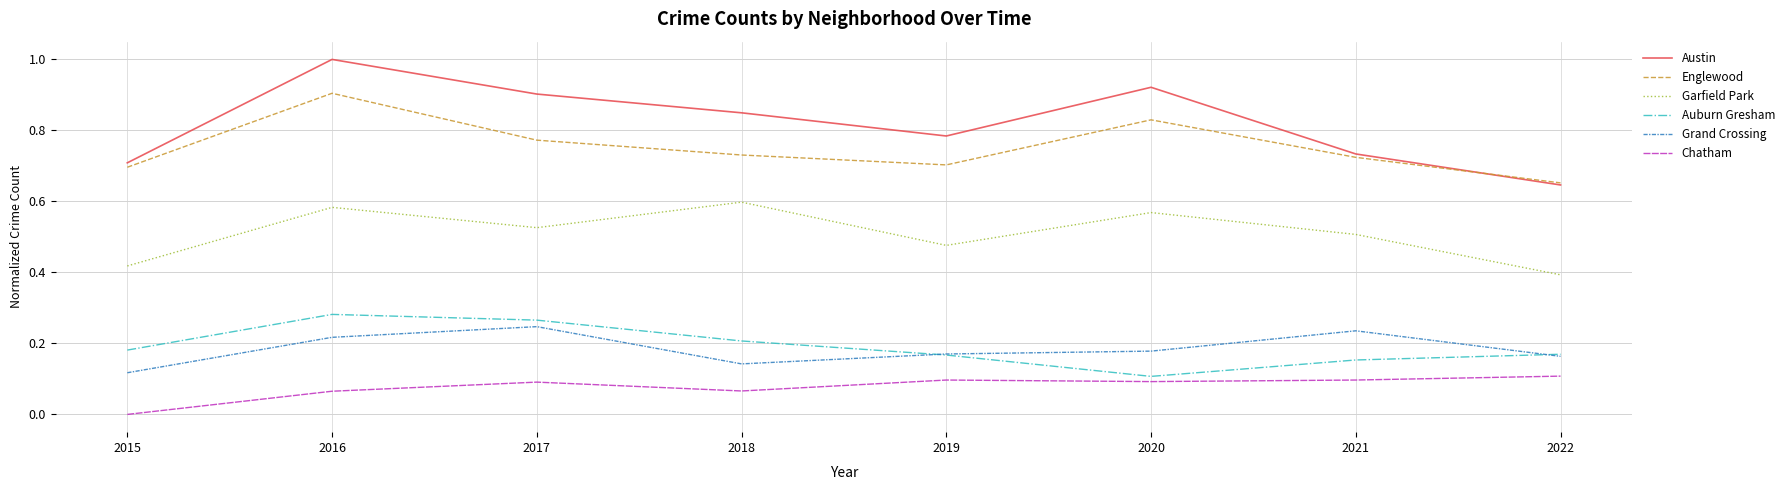

True or false: Austin and Auburn Gresham cross at least once.

False